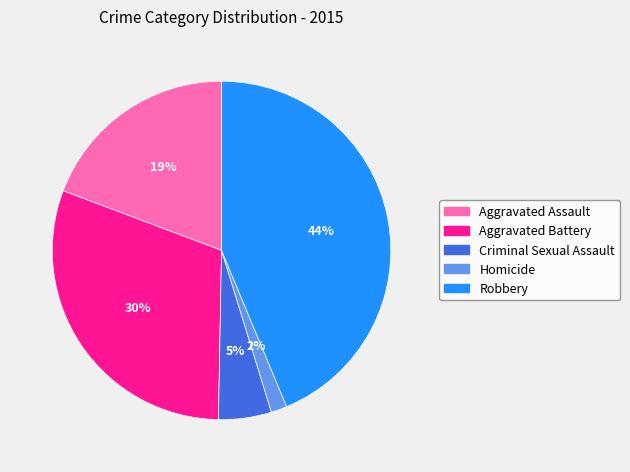

Between Robbery and Aggravated Battery, which is larger?

Robbery